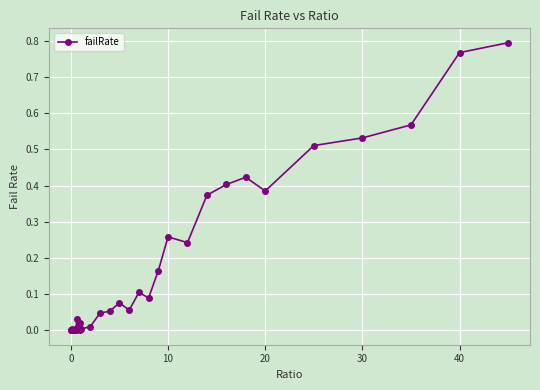

True or false: there are more than 0 points higher than both neighbors.

True